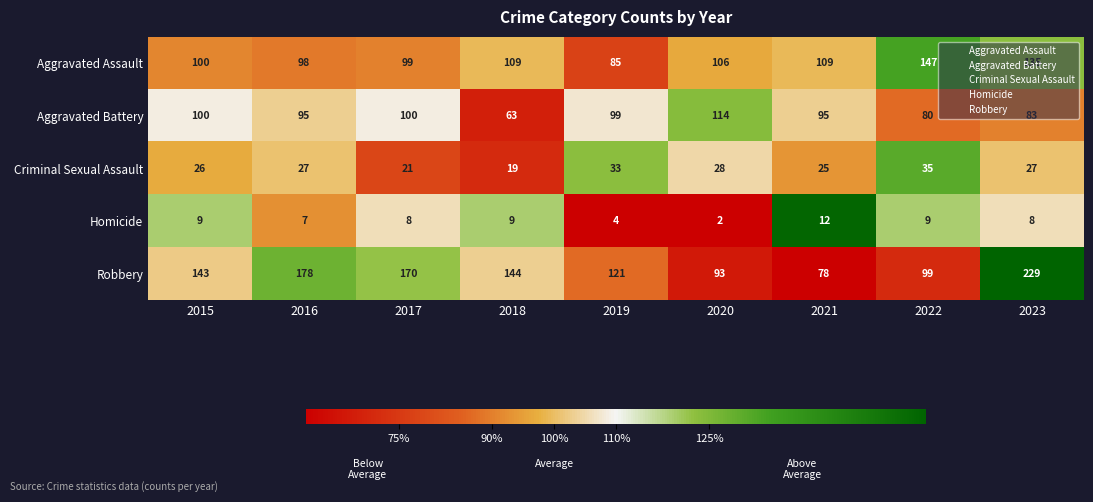

The Aggravated Battery series shows 63 at 2018. True or false?

True